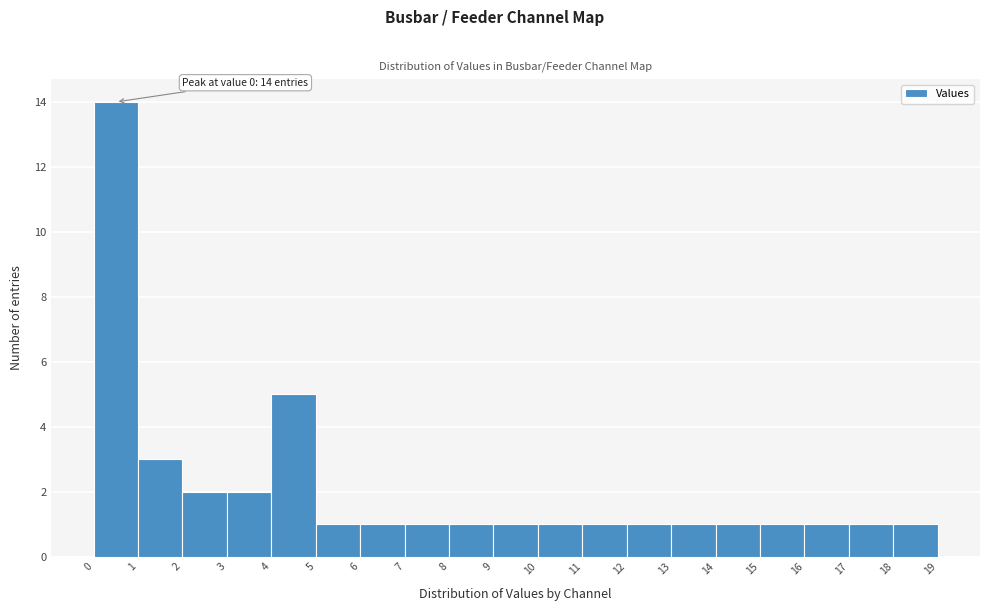

Over which range of the x-axis is the bar tallest?

0 to 1